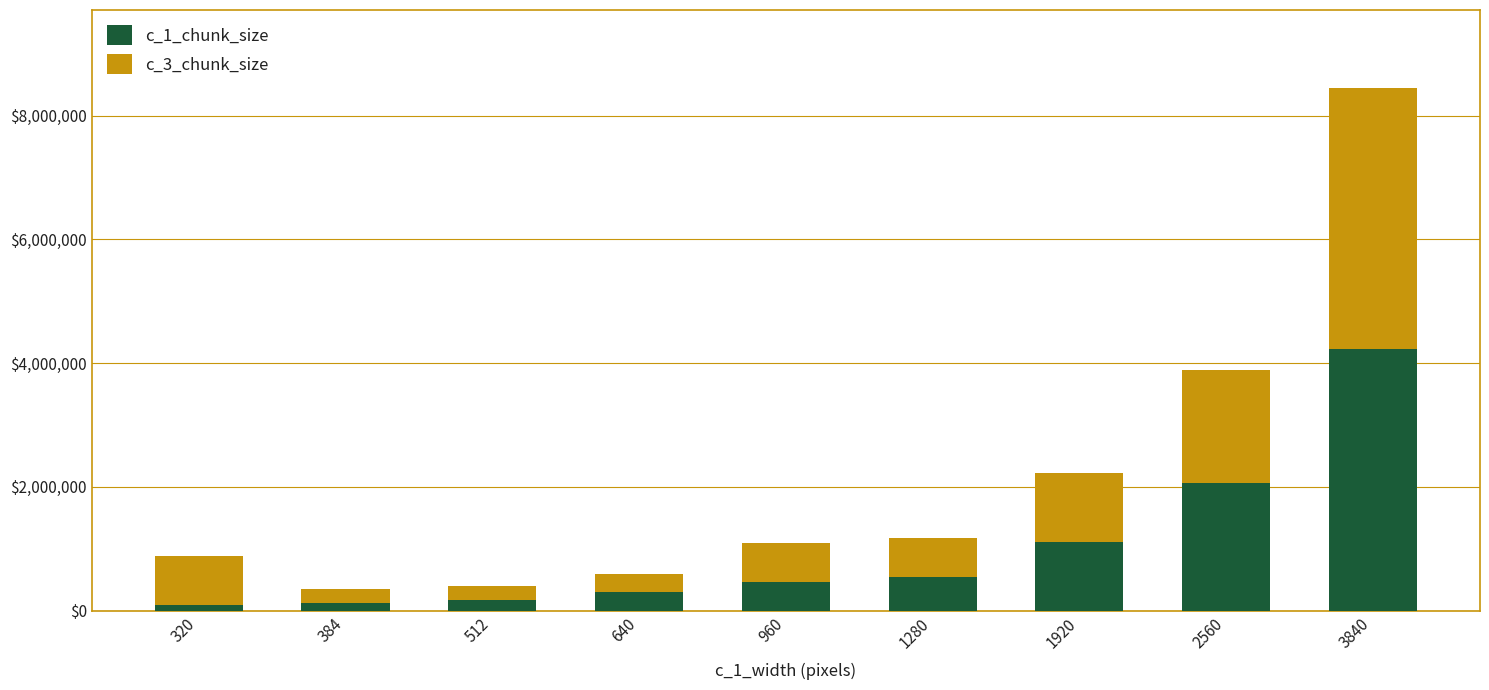

At which category is the sum across all series the highest?

3840